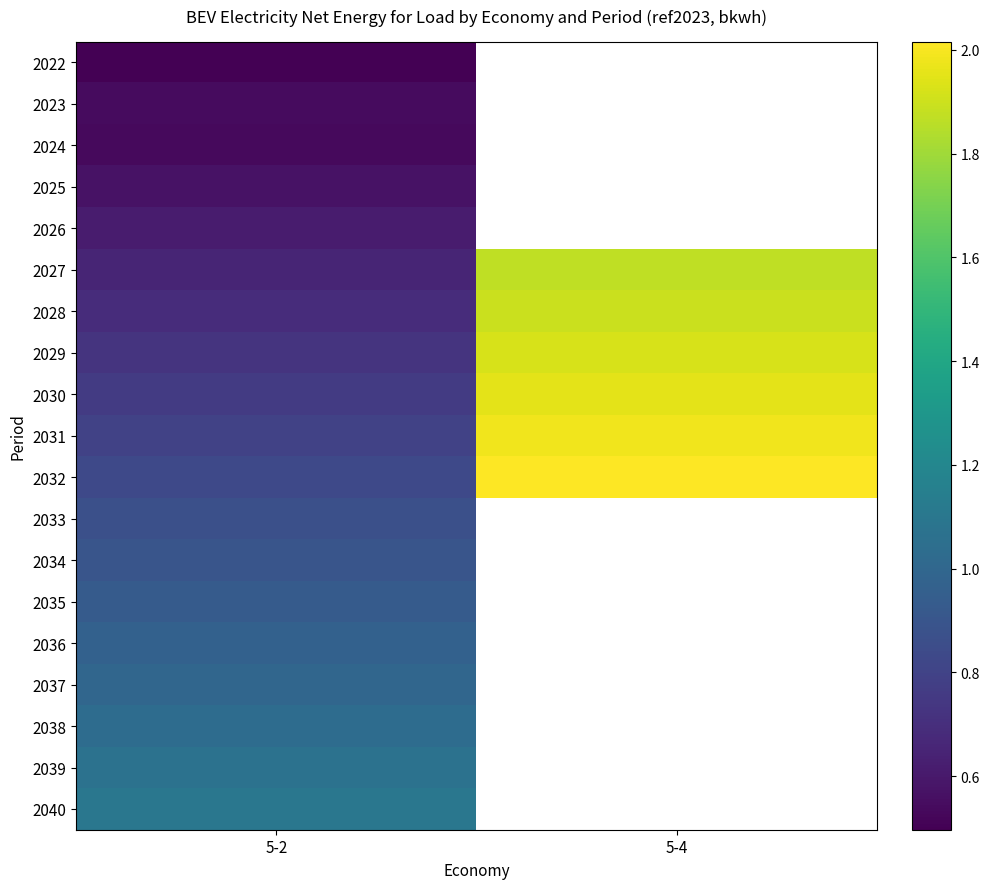

Rank the series by their average value, from lowest to highest.

2022, 2023, 2024, 2025, 2026, 2027, 2028, 2029, 2030, 2031, 2032, 2033, 2034, 2035, 2036, 2037, 2038, 2039, 2040